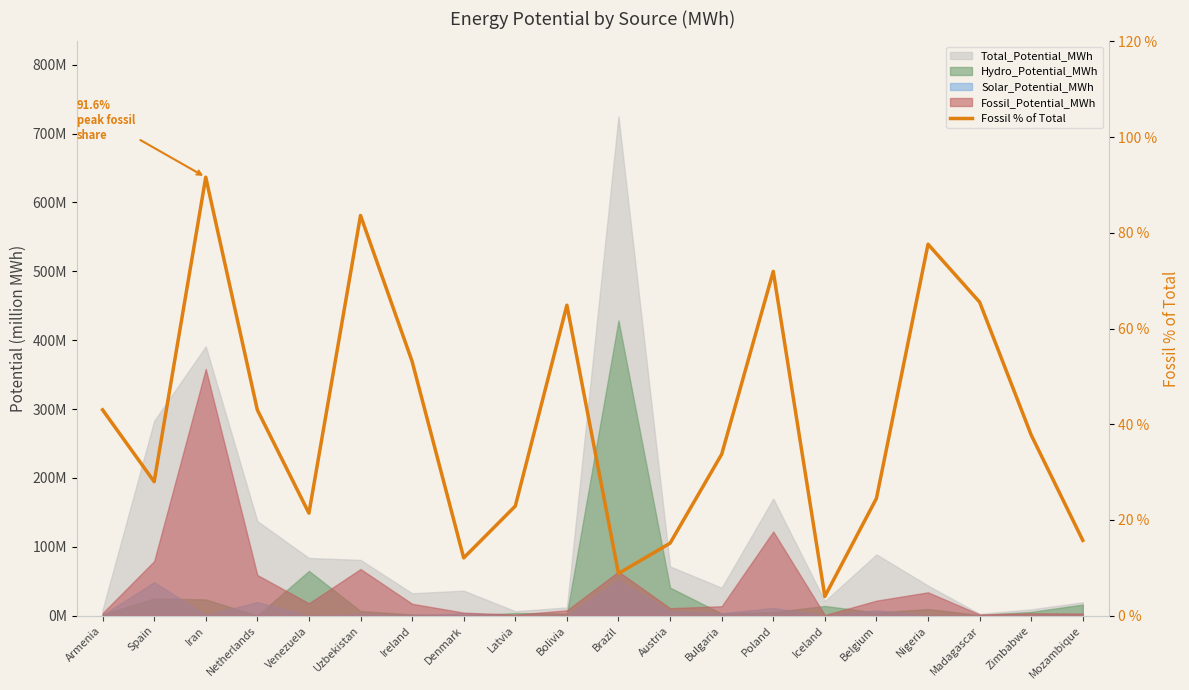

What is the sum of all values?

818.3